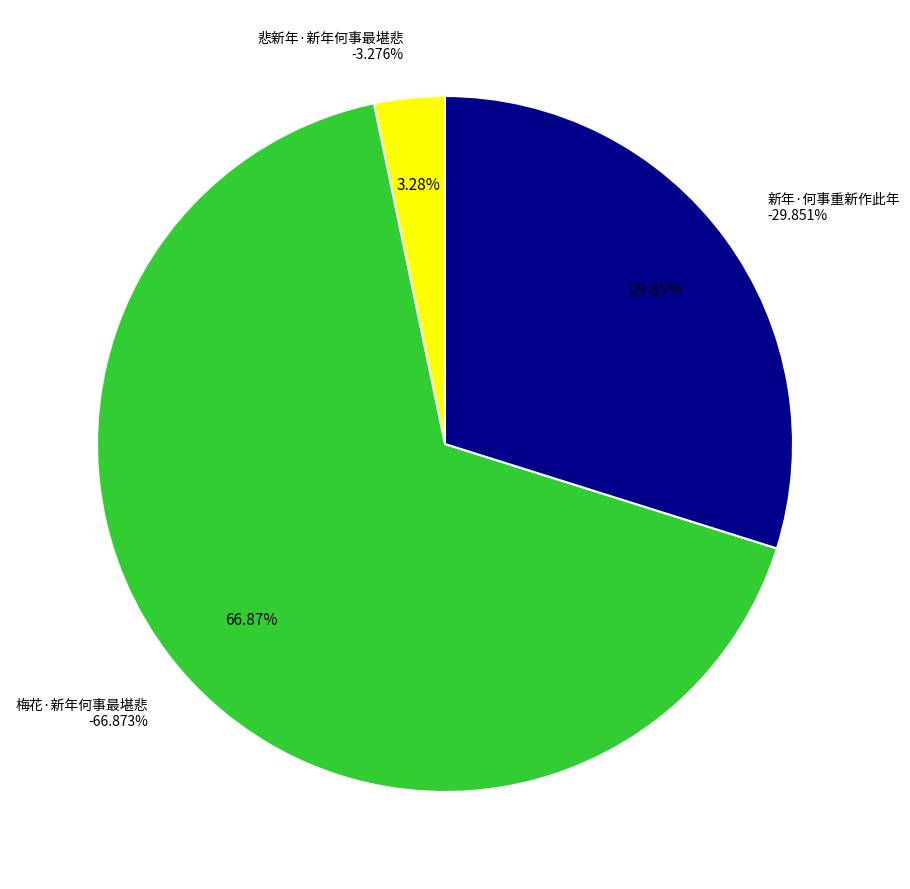

How much of the chart is everything except 悲新年·新年何事最堪悲?

96.7%